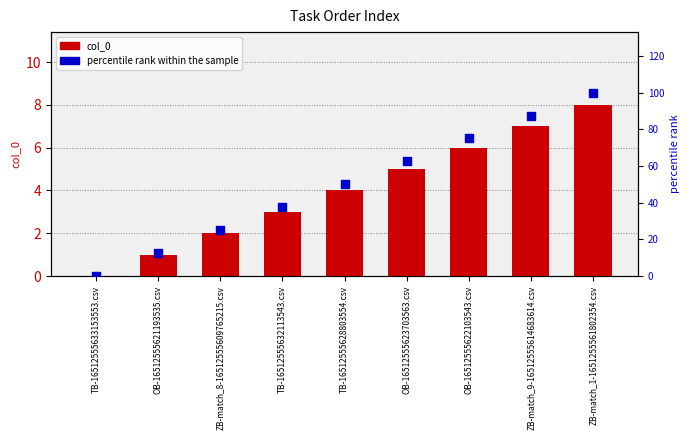

Which series reaches the maximum Y coordinate?

percentile rank within the sample